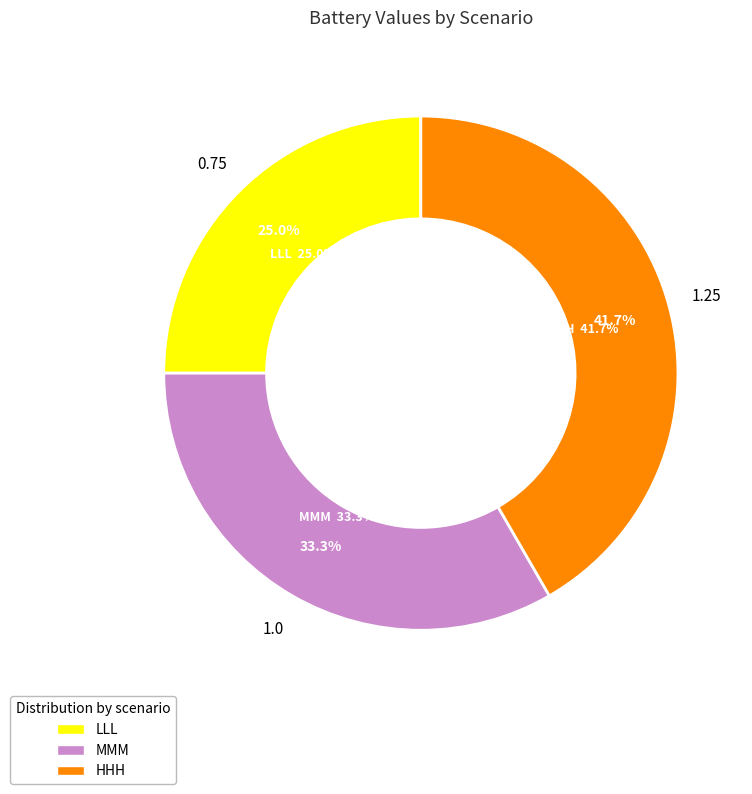

True or false: MMM accounts for 24% of the total.

False